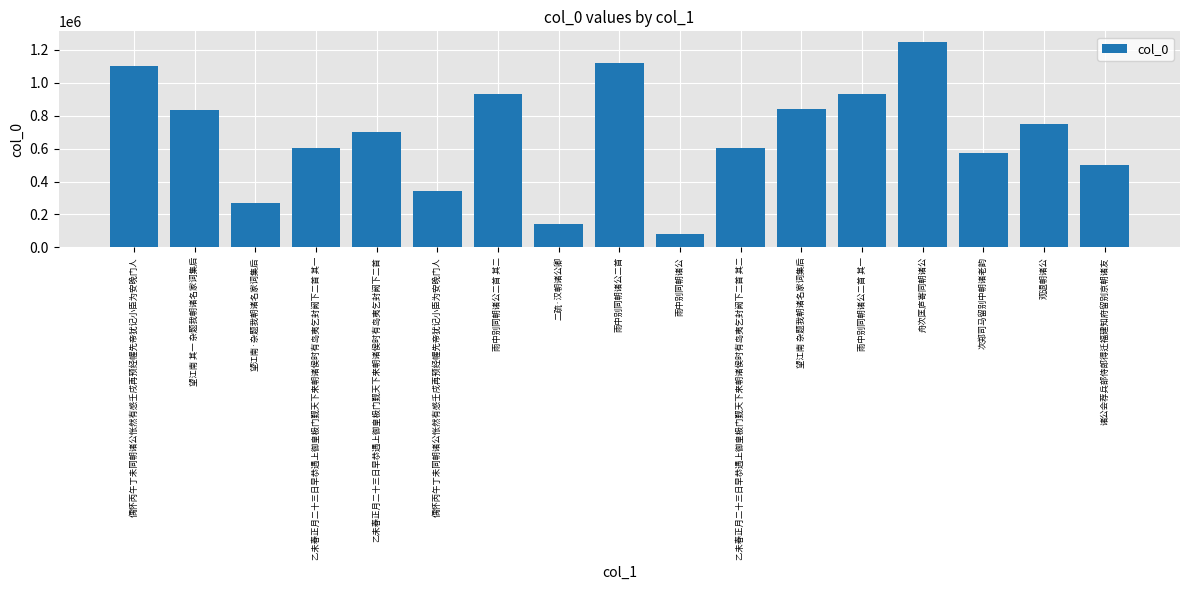

True or false: the data shows 497762 at 诸公会荐兵部侍郎得迁福建知府留别京朝诸友.

True